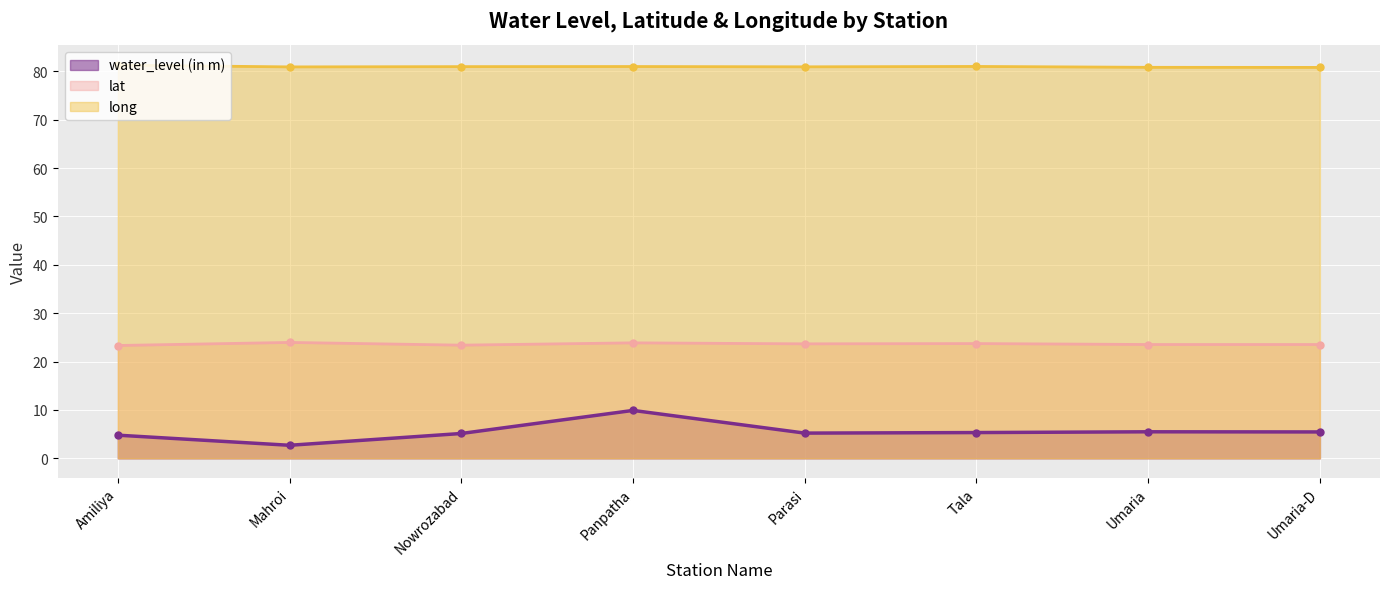

What is the sum of all long values?

647.8